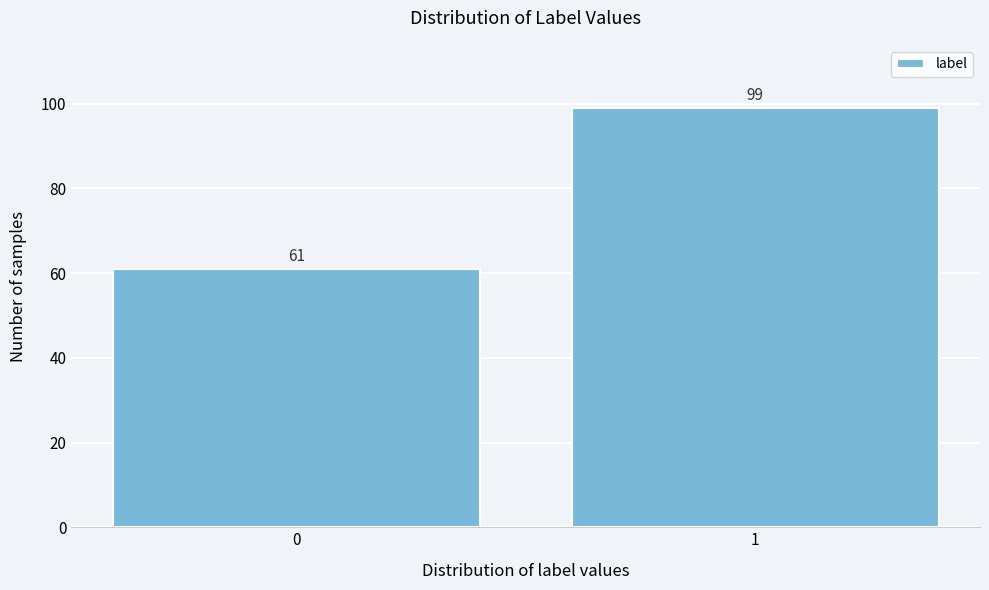

Reading left to right, extract all data points from this chart.

61	99